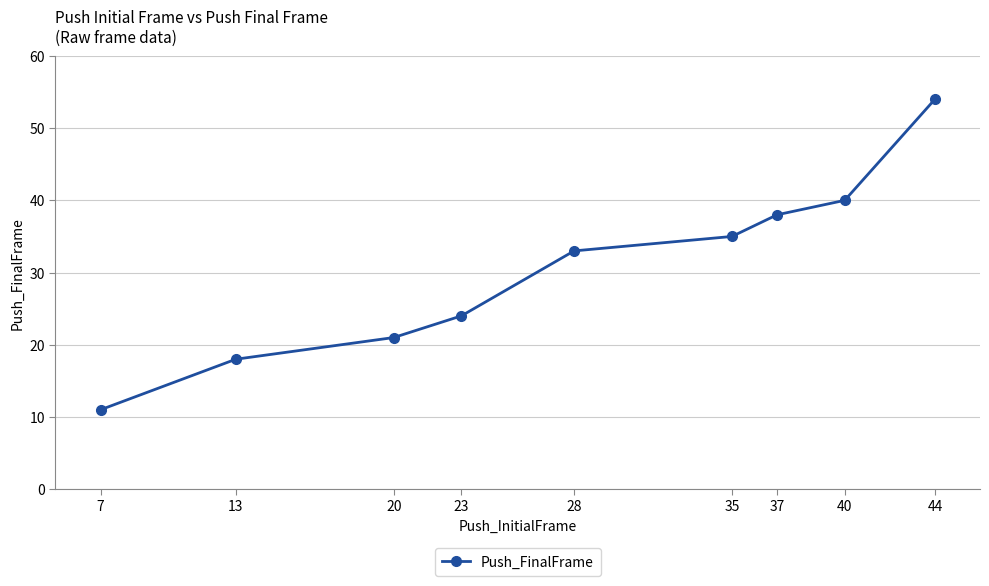

What is the change in value from 23 to 44?

+30